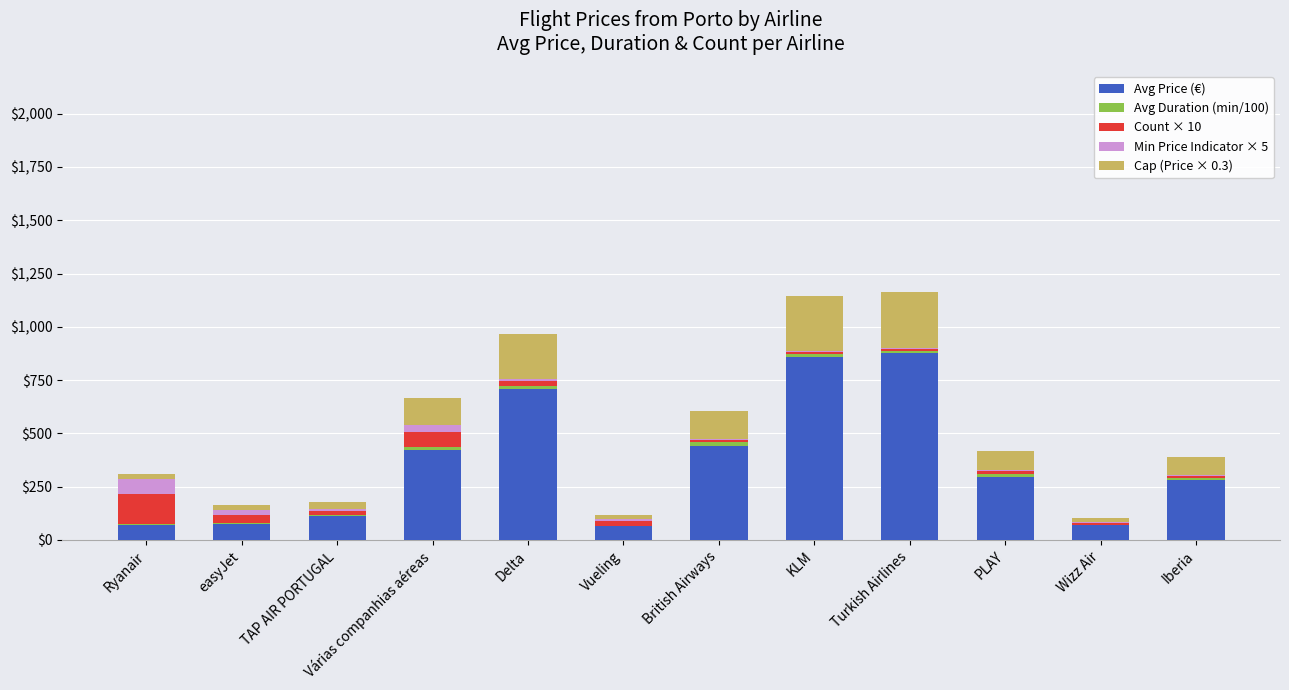

True or false: Avg Price (€) has a value of 295.9 at PLAY.

True